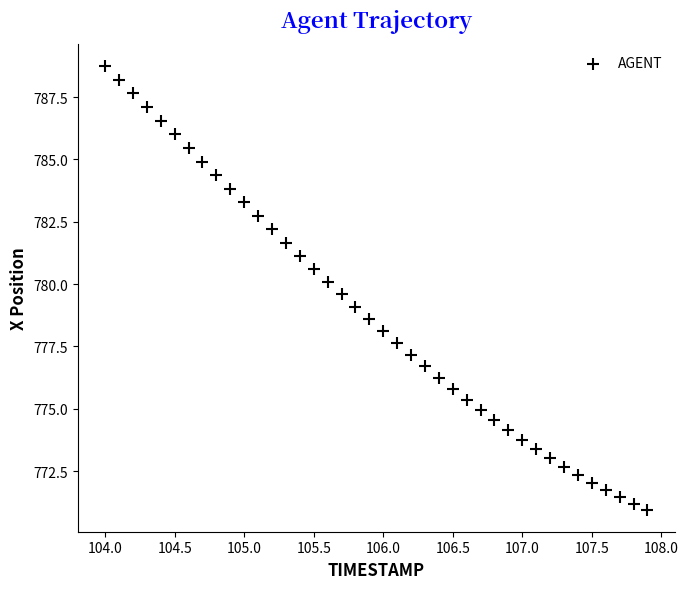

What is the range of X values (max minus min)?

3.9